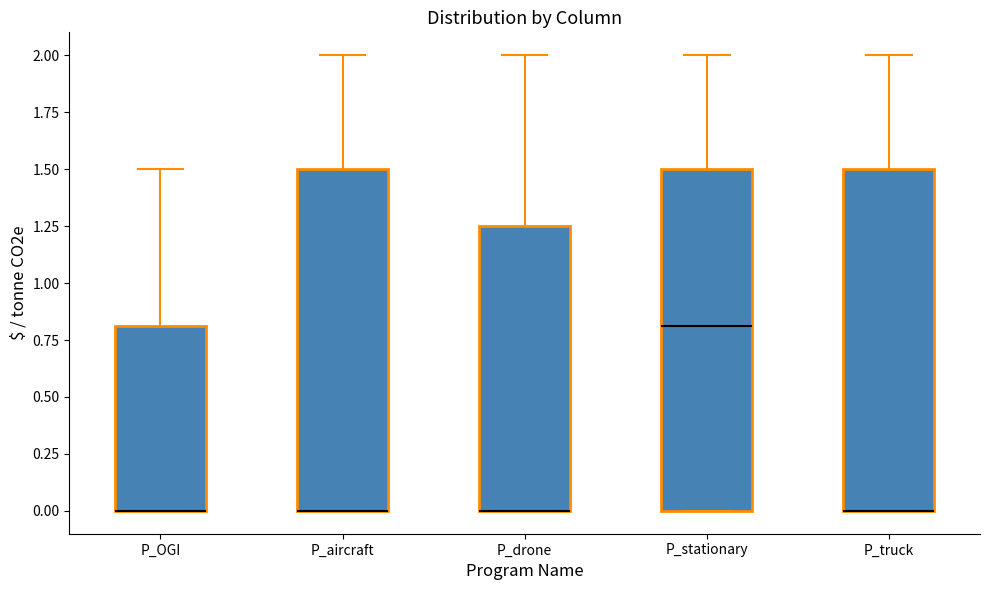

Where is the upper edge of the box for P_truck on the y-axis? The values are not printed on the chart, so give them approximately, as read against the axis.

1.50